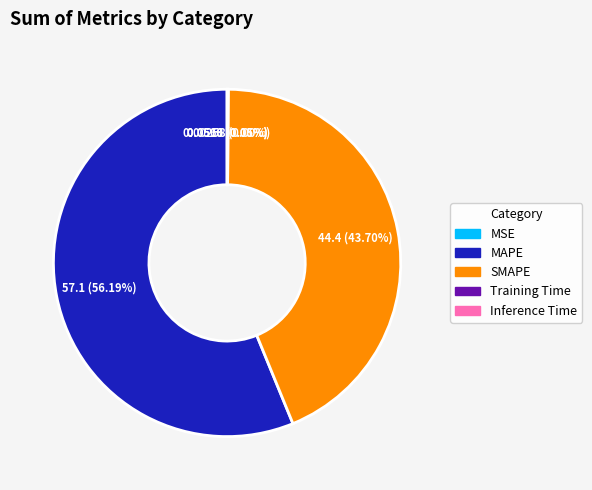

What is the largest slice in the pie chart?

MAPE